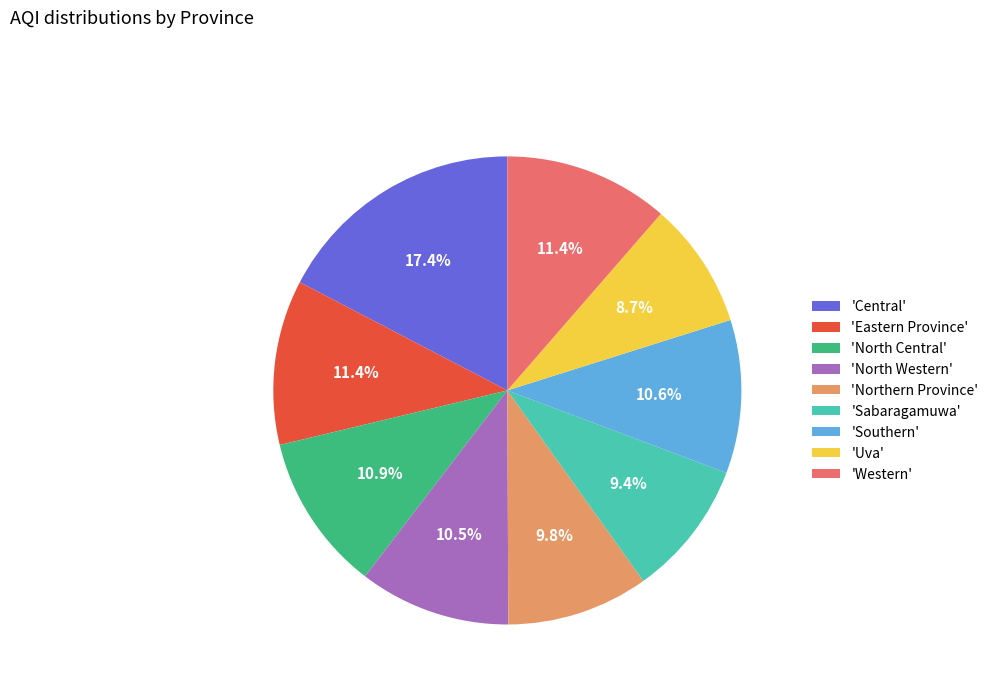

Is there a majority slice in this chart?

No